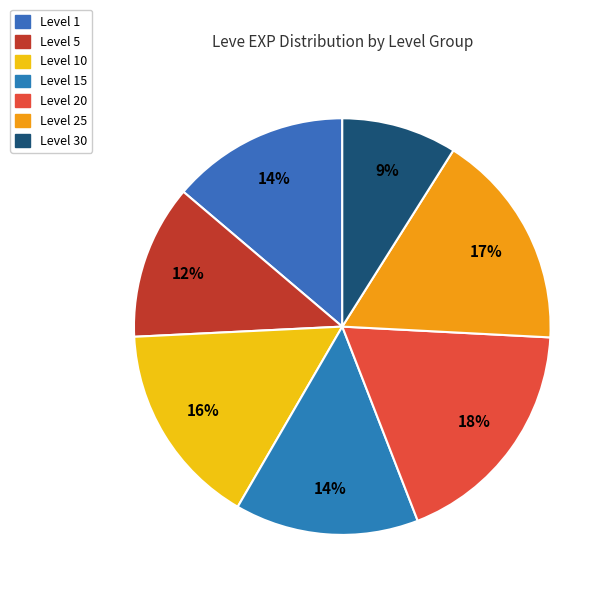

Count the number of slices in the pie.

7